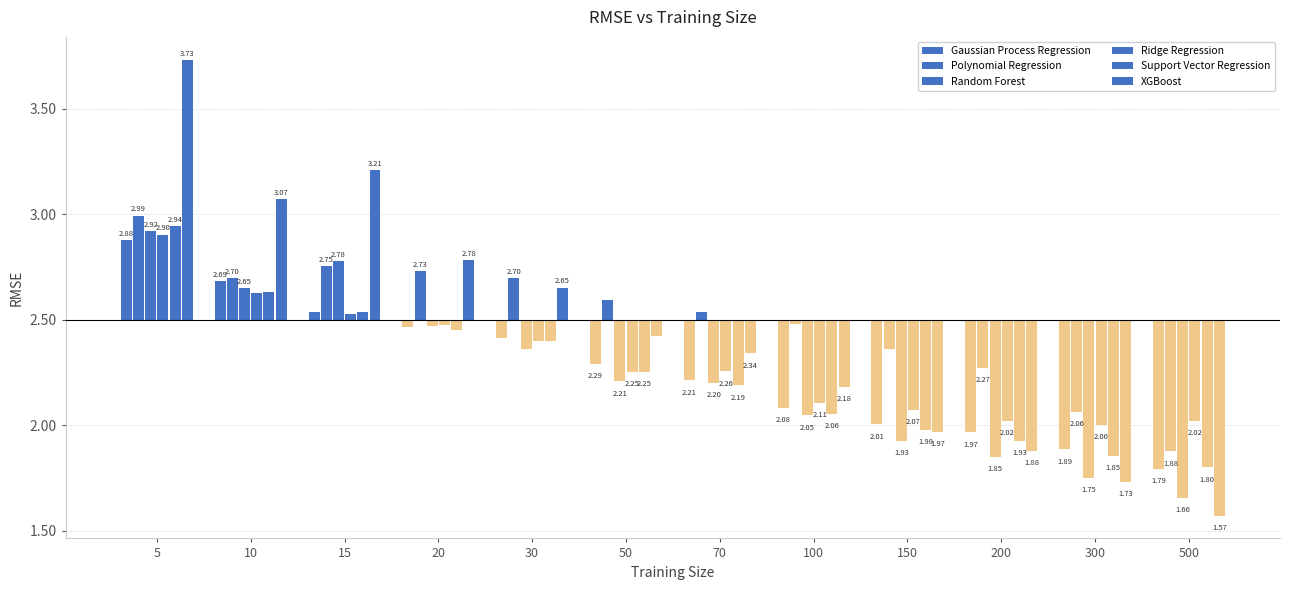

Does the chart contain any negative values?

Yes